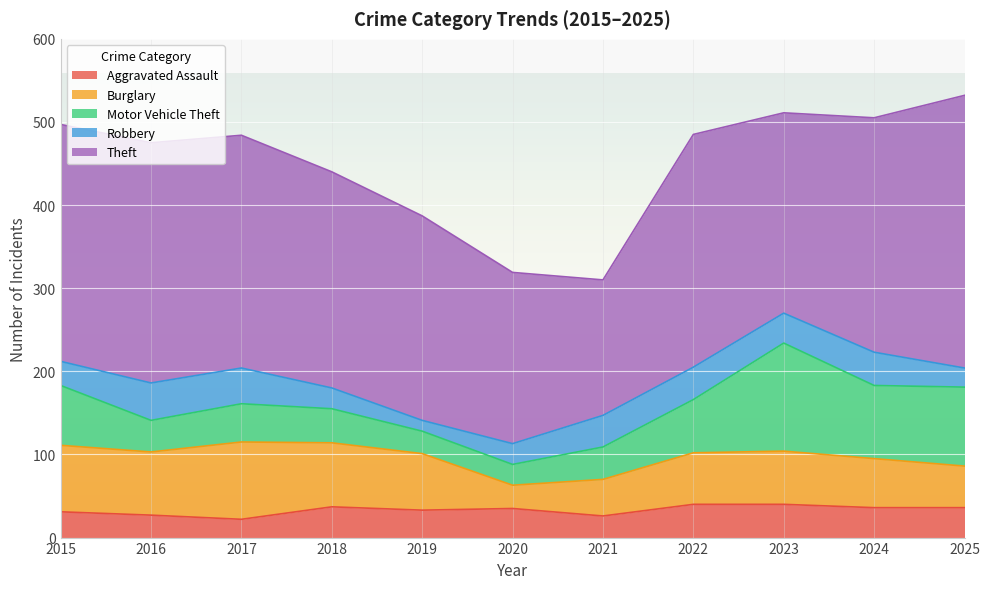

What is the approximate value of Aggravated Assault at 2021?

26